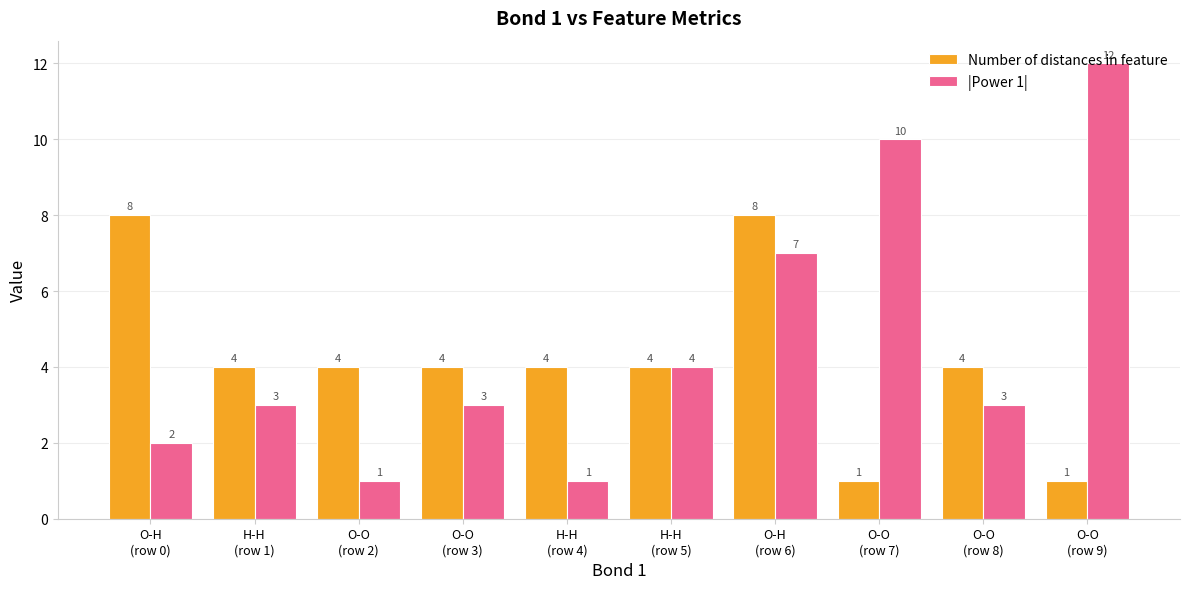

True or false: |Power 1| has a value of 4 at H-H
(row 5).

True